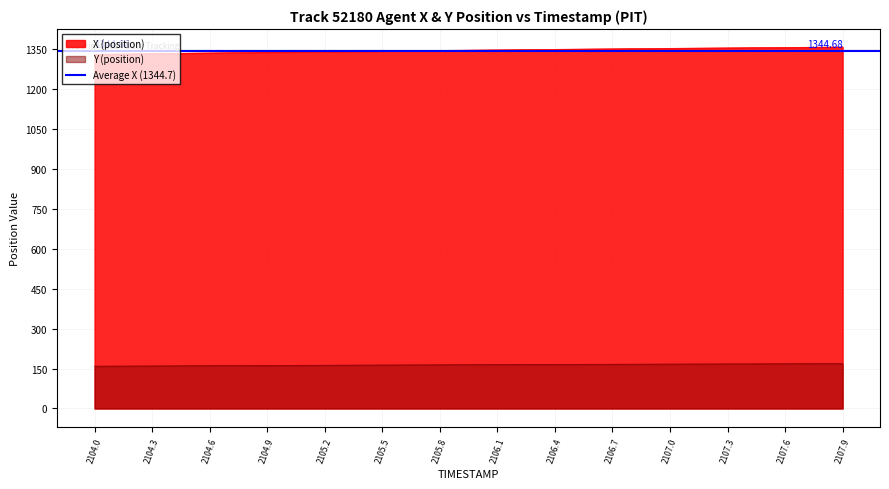

True or false: X (position) and Y (position) cross at least once.

False